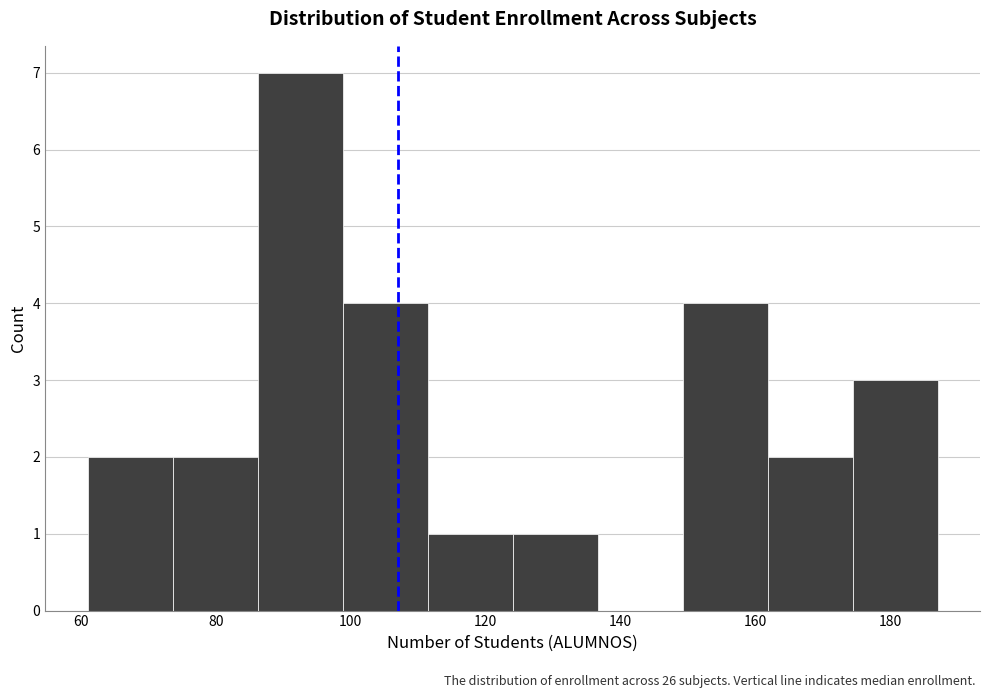

Reading left to right, list every bar in this chart as the range it spans on the x-axis followed by its height. Neither the bar edges nor the heights are printed on the chart, so give them approximately, as read against the axes.

61.0 to 73.6: 2
73.6 to 86.2: 2
86.2 to 98.8: 7
98.8 to 111.4: 4
111.4 to 124.0: 1
124.0 to 136.6: 1
136.6 to 149.2: 0
149.2 to 161.8: 4
161.8 to 174.4: 2
174.4 to 187.0: 3